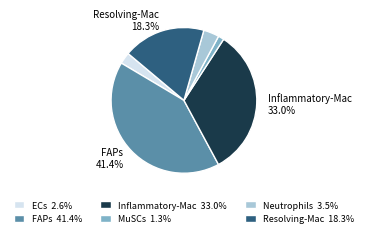

Which category has the smallest portion of the pie?

MuSCs